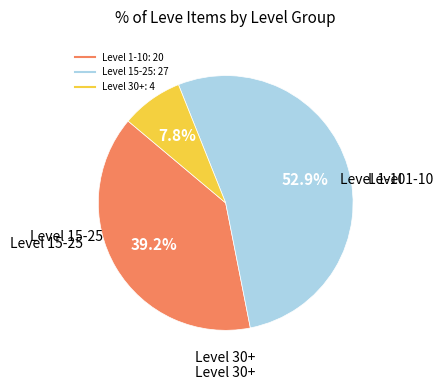

Does any single category account for the majority?

Yes